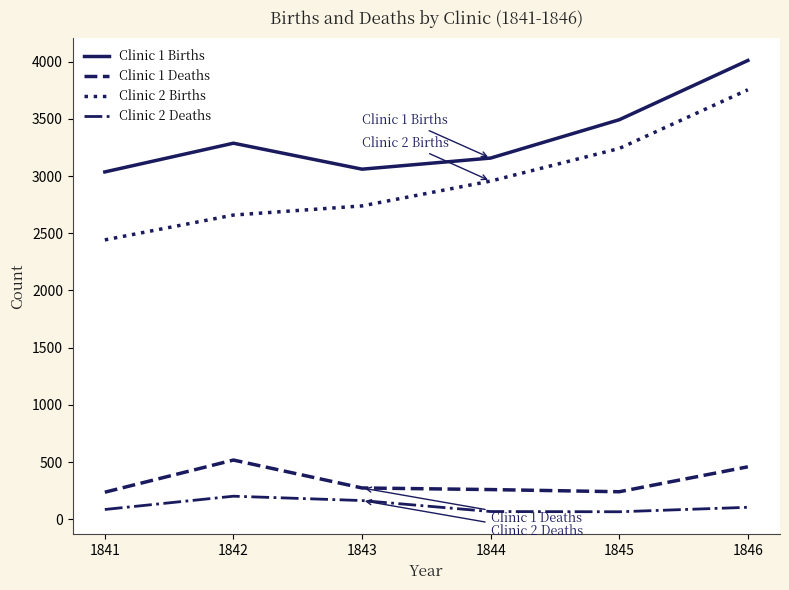

The Clinic 1 Births series shows 1930 at 1844. True or false?

False